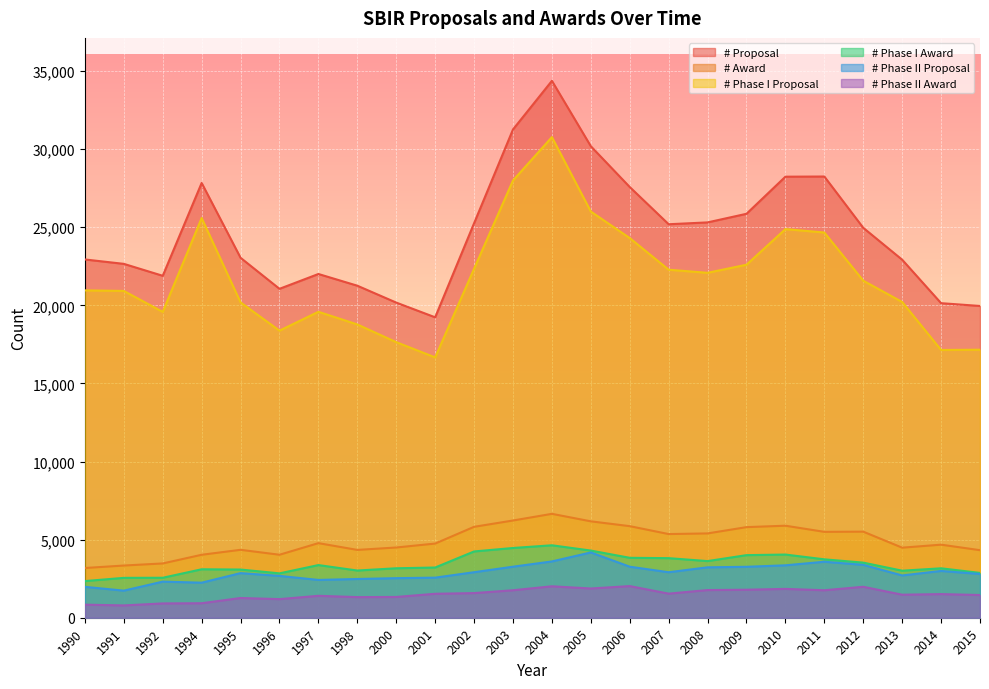

What are all the series names shown in the legend?

# Proposal, # Award, # Phase I Proposal, # Phase I Award, # Phase II Proposal, # Phase II Award